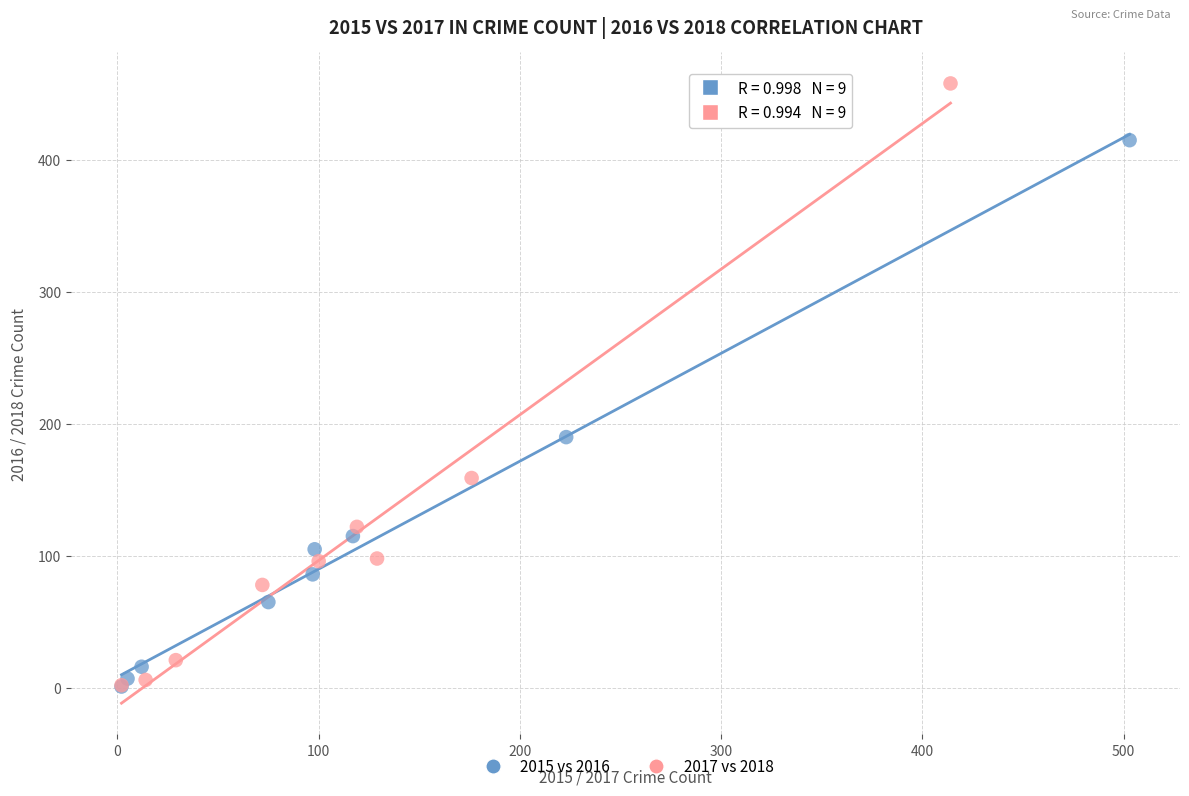

Which series has the widest spread of Y values?

2017 vs 2018